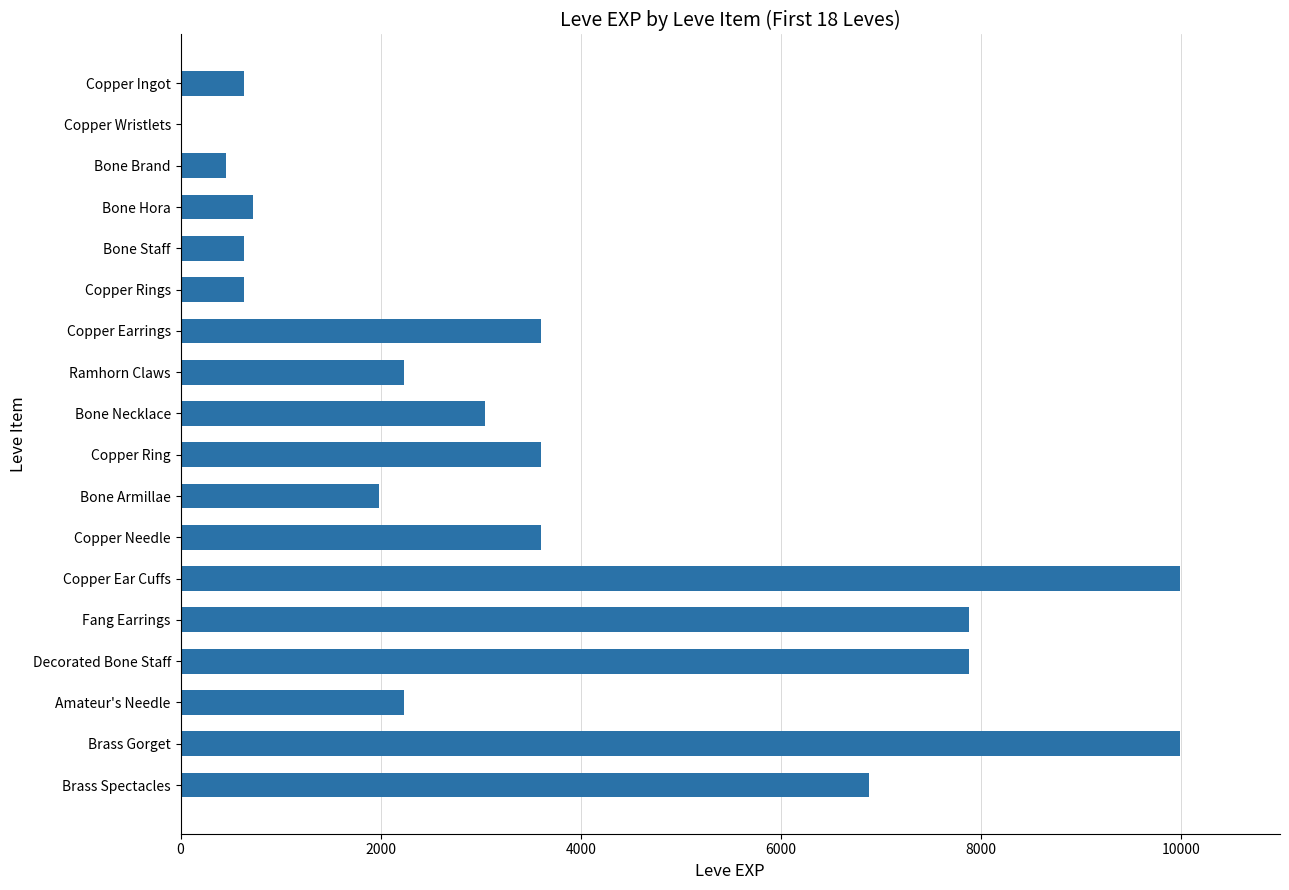

Which has a higher value, Bone Necklace or Brass Gorget?

Brass Gorget